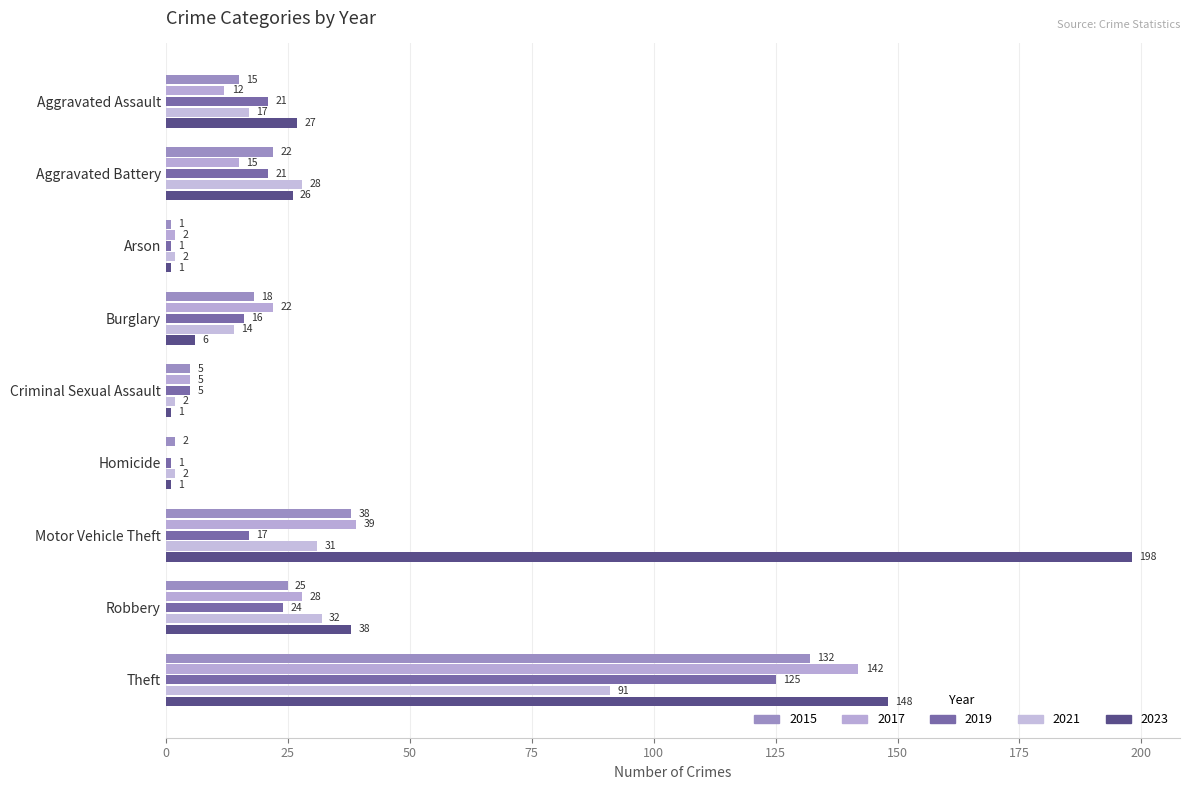

Which series has the largest total across all categories?

2023